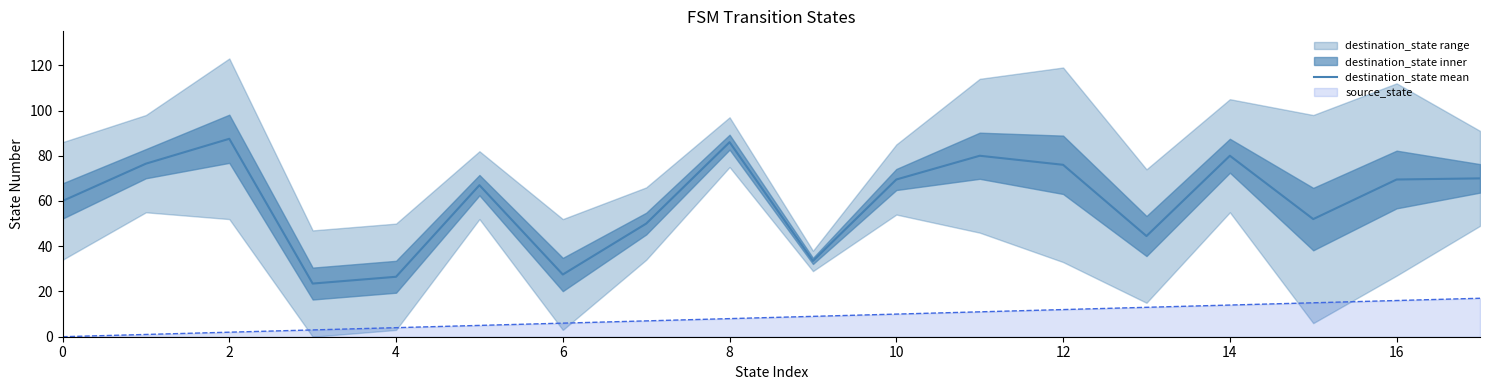

The value of destination_state mean at 6 is 47.8. True or false?

False